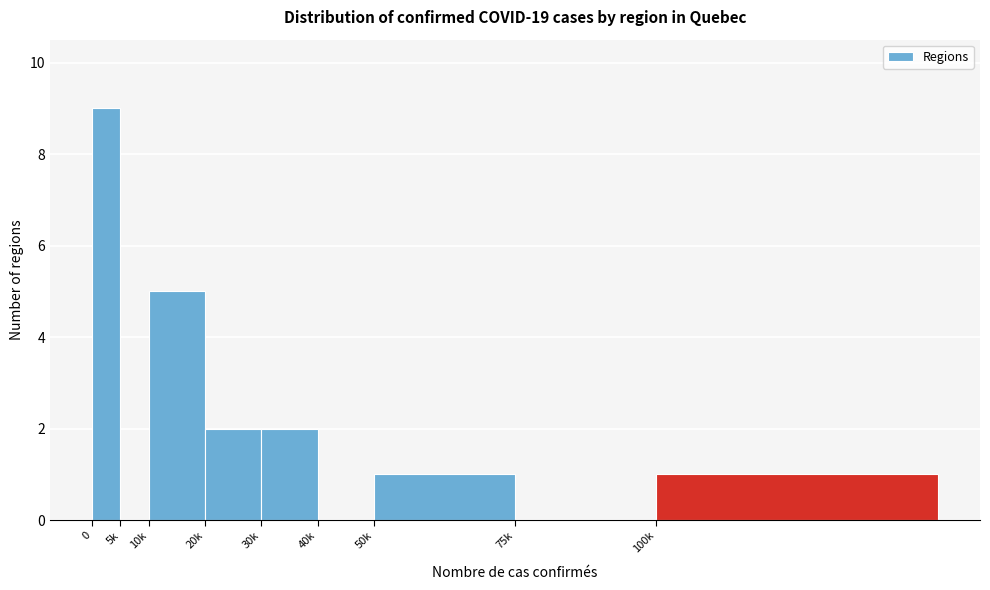

Reading left to right, what are all the values shown in this chart?

0=9	5k=0	10k=5	20k=2	30k=2	40k=0	50k=1	75k=0	100k=1